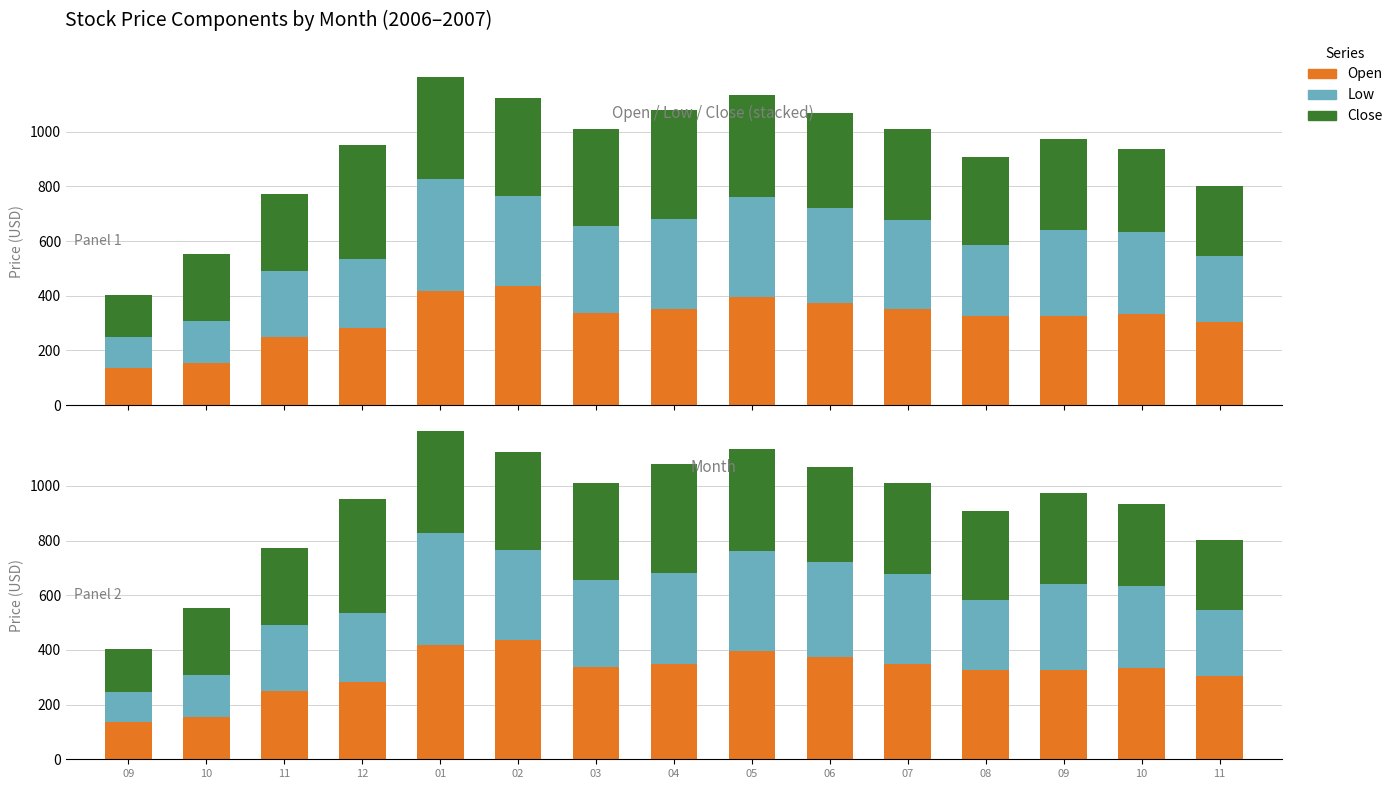

What is the minimum value for Open?

134.8